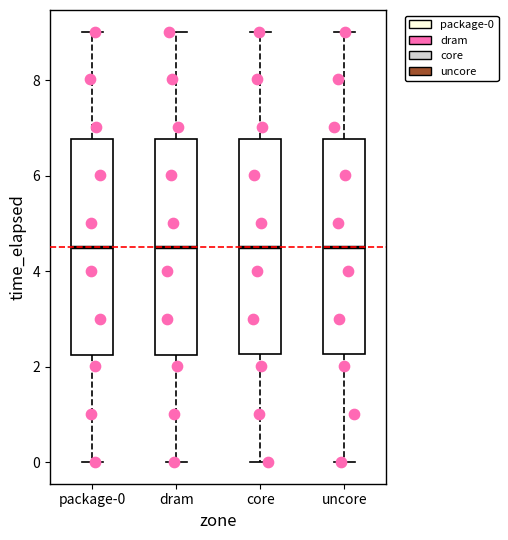

Reading left to right, transcribe this box plot: for each box, give where its median line is, the range the box spans, and where its two whiskers end, as read against the y-axis. The values are not printed on the chart, so give them approximately, as read against the axis.

package-0: median 4.6, box 2.2 to 6.8, whiskers 0.0 to 9.0
dram: median 4.6, box 2.2 to 6.8, whiskers 0.0 to 9.0
core: median 4.6, box 2.2 to 6.8, whiskers 0.0 to 9.0
uncore: median 4.6, box 2.2 to 6.8, whiskers 0.0 to 9.0